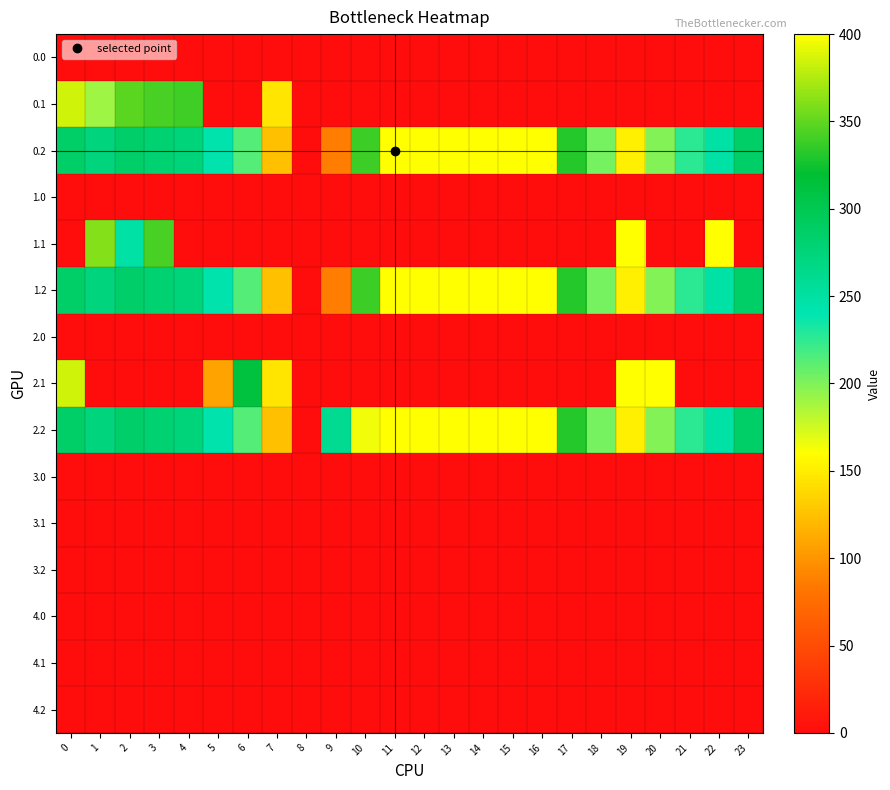

Rank the series by their maximum value, from highest to lowest.

0.2, 1.1, 1.2, 2.1, 2.2, 0.1, 0.0, 1.0, 2.0, 3.0, 3.1, 3.2, 4.0, 4.1, 4.2